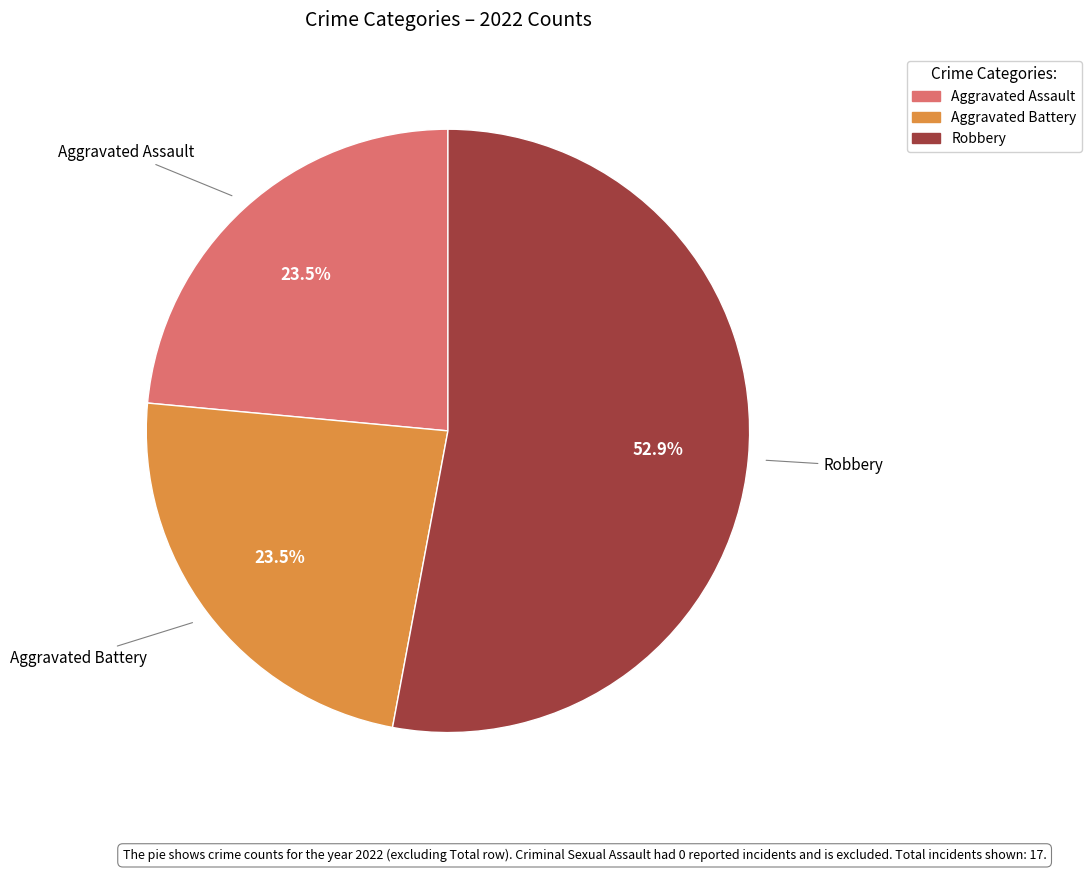

Is there any slice that represents more than half of the pie?

Yes